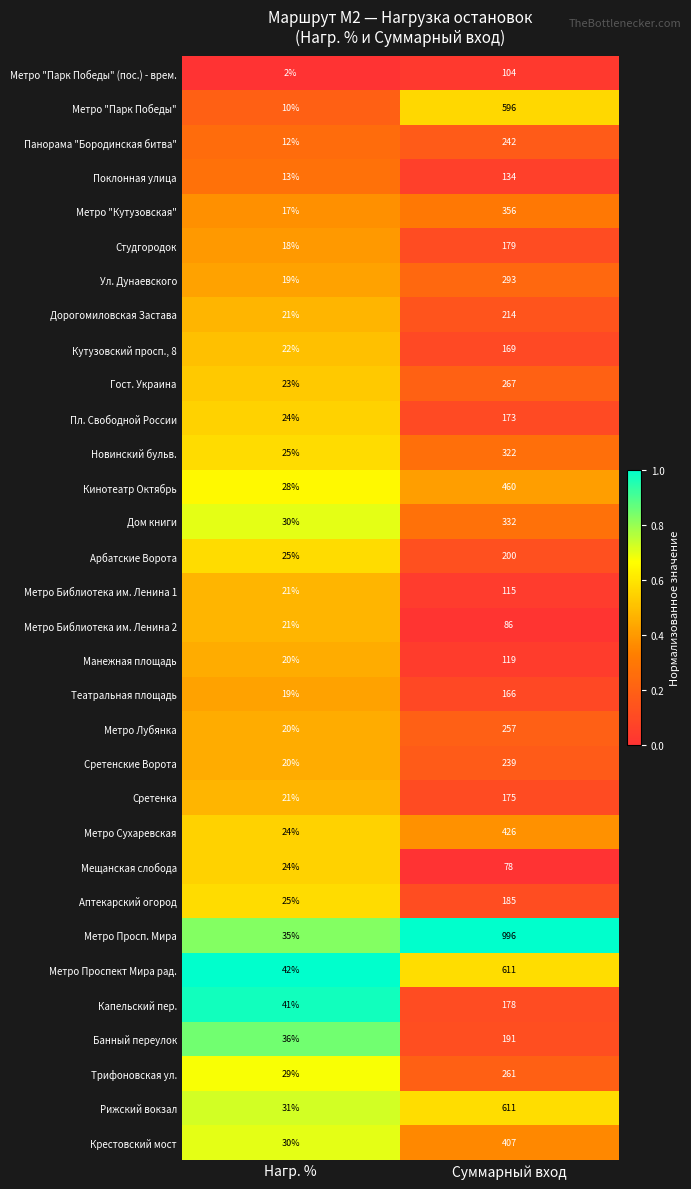

The Метро "Парк Победы" (пос.) - врем. series shows 2 at Нагр. %. True or false?

True